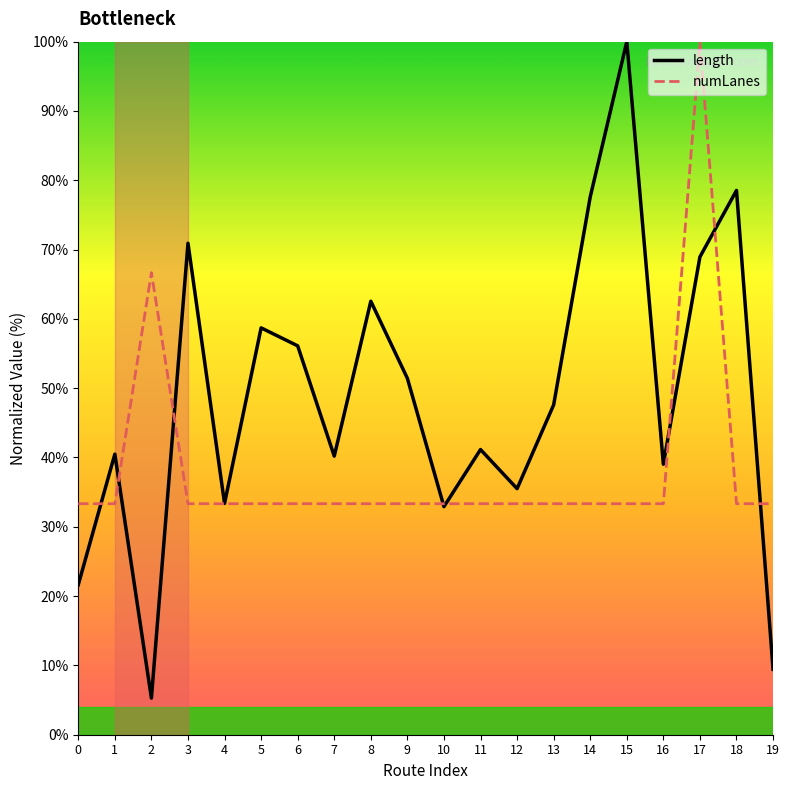

Which series changed the most between 13 and 15?

length